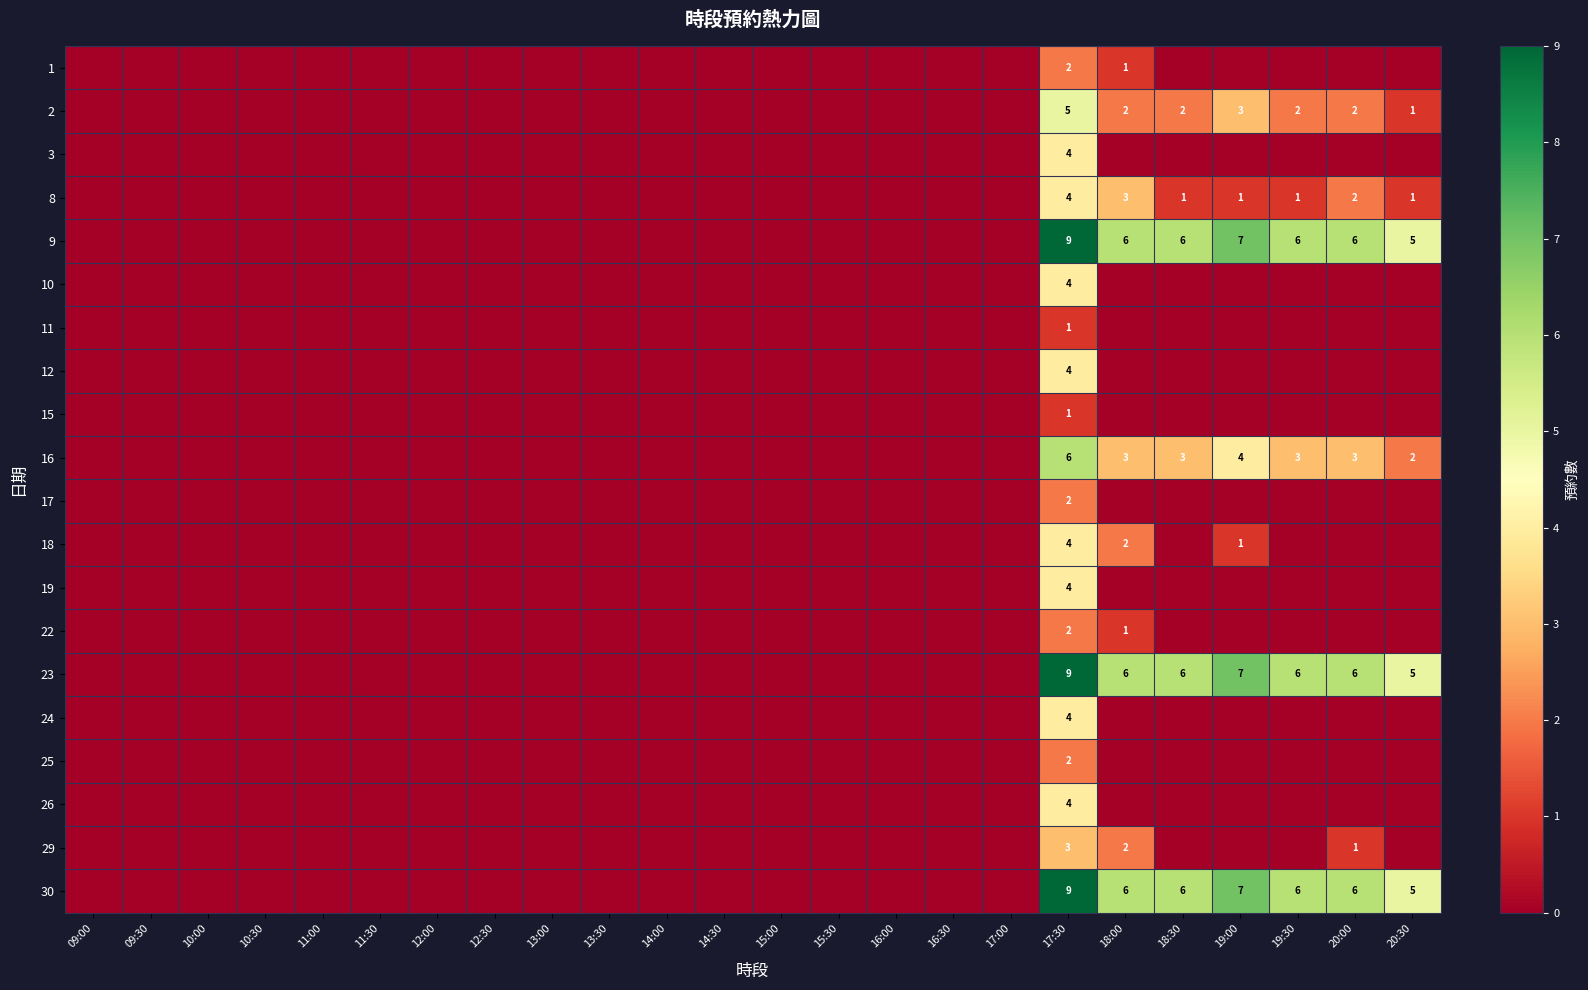

List the labels in order of 2 value, largest first.

17:30, 19:00, 18:00, 18:30, 19:30, 20:00, 20:30, 09:00, 09:30, 10:00, 10:30, 11:00, 11:30, 12:00, 12:30, 13:00, 13:30, 14:00, 14:30, 15:00, 15:30, 16:00, 16:30, 17:00